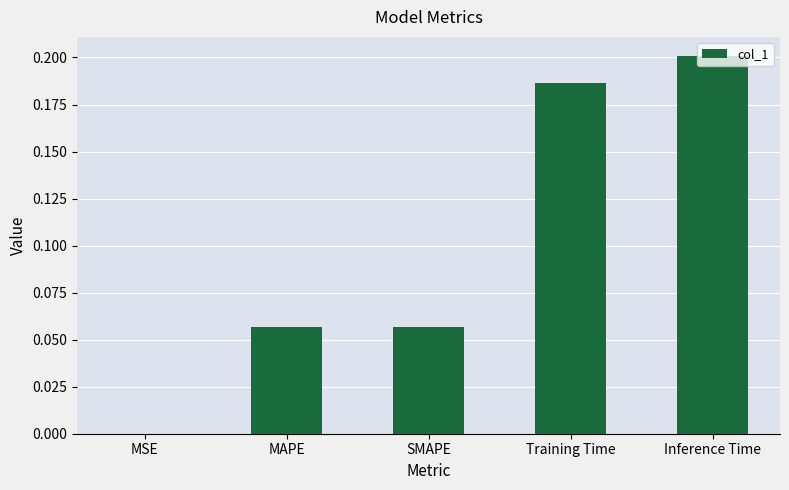

What is the change in value from SMAPE to Inference Time?

+0.1